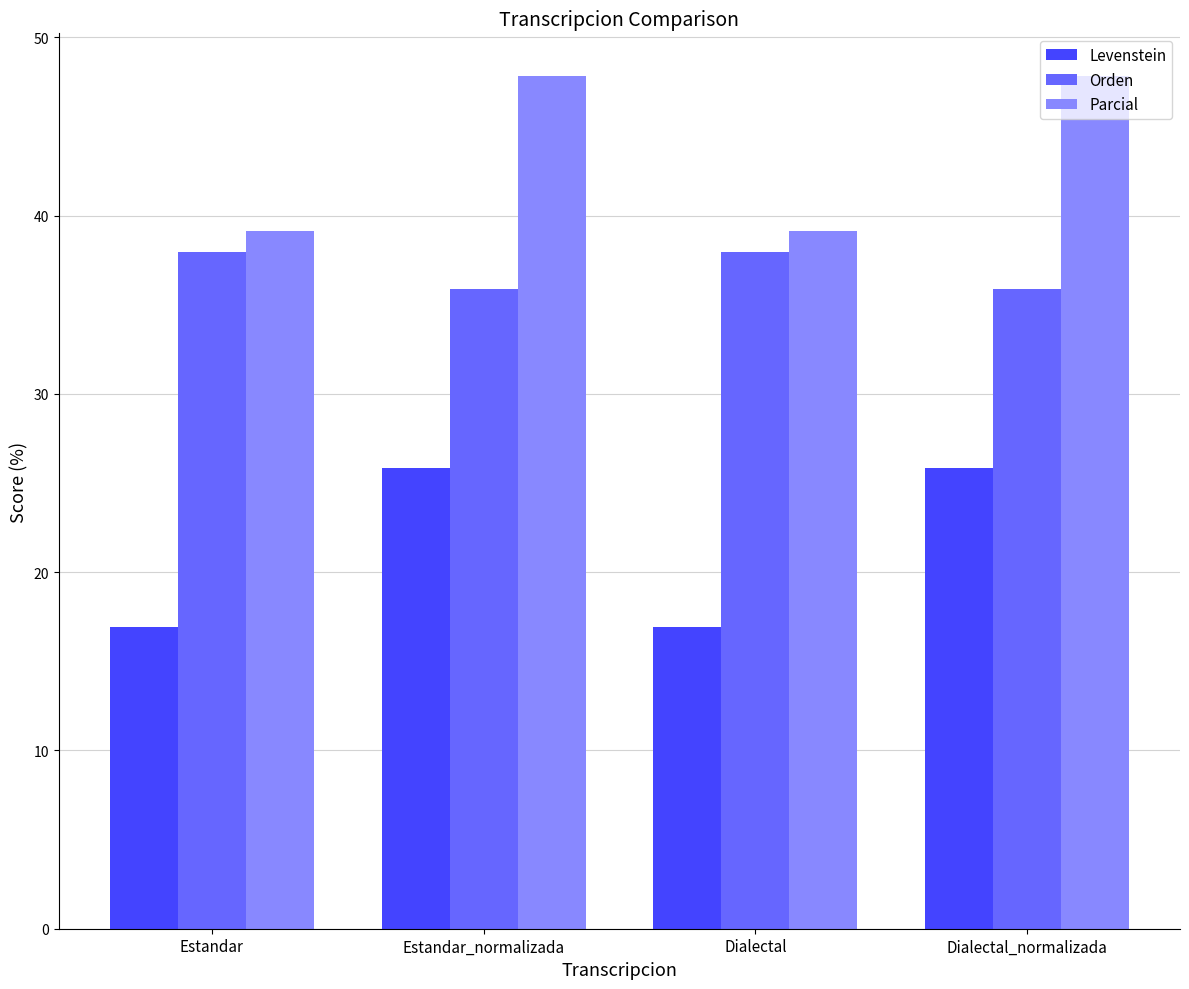

The Parcial series shows 51.3 at Dialectal. True or false?

False